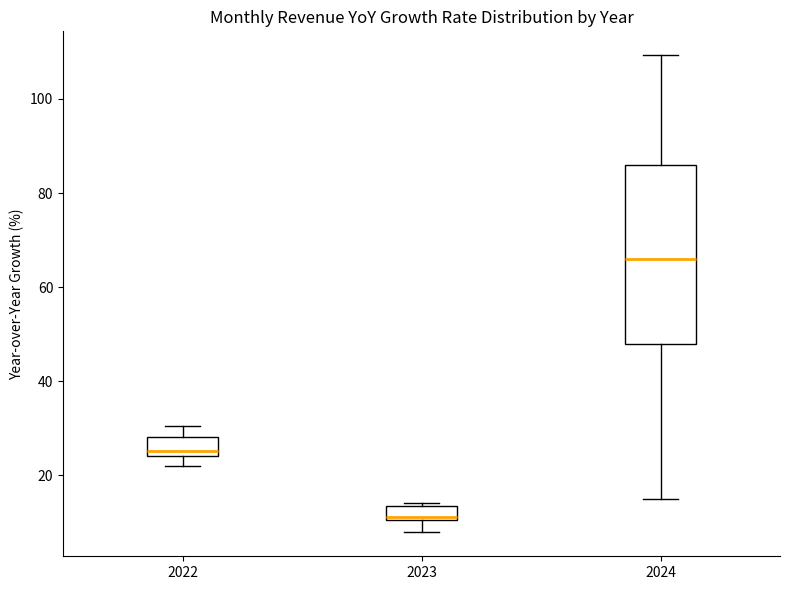

Reading left to right, read every box against the y-axis: the position of its median line, the range the box covers, and the ends of its whiskers. The values are not printed on the chart, so give them approximately, as read against the axis.

2022: median 26, box 24 to 28, whiskers 22 to 30
2023: median 12, box 10 to 14, whiskers 8 to 14 (just above the box's upper edge)
2024: median 66, box 48 to 86, whiskers 14 to 110